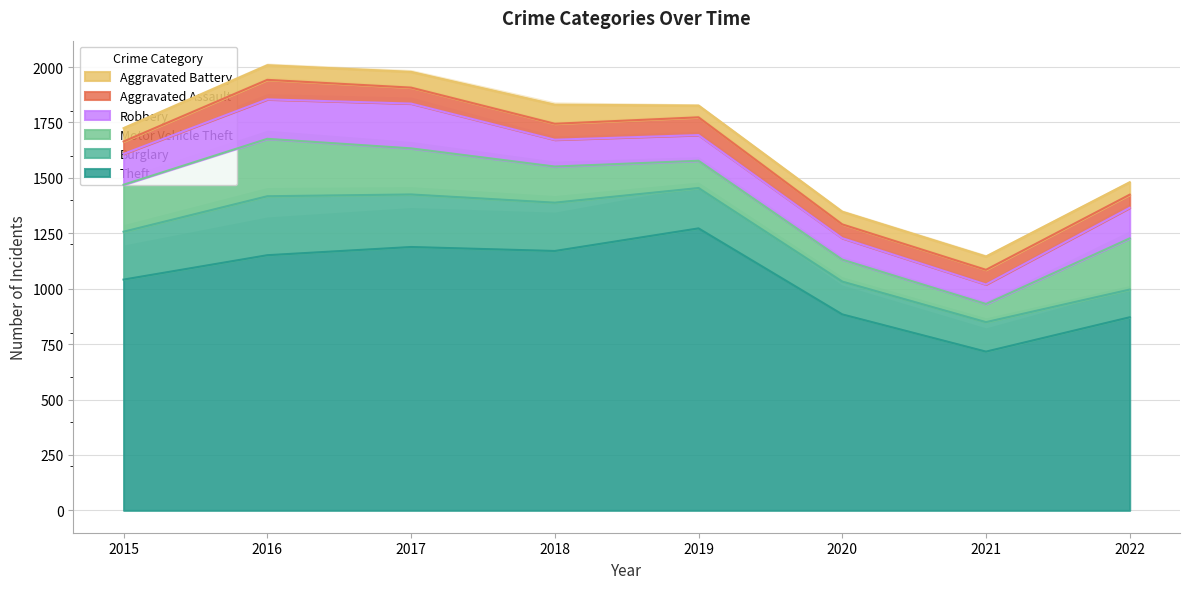

How many values in the Robbery series are below 138?

4